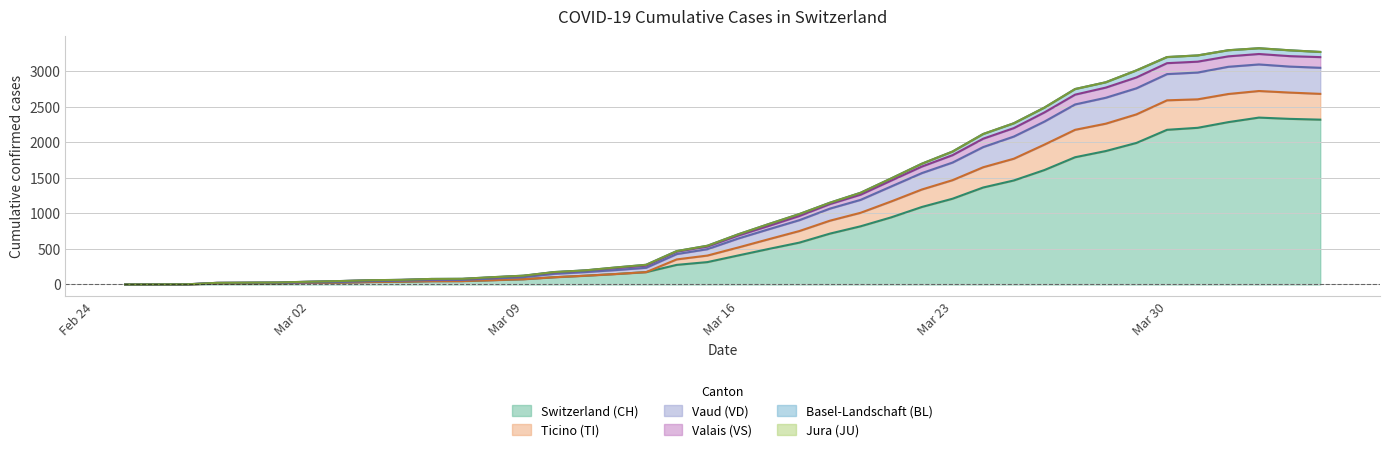

True or false: VD has more than 1 interior local peaks.

False